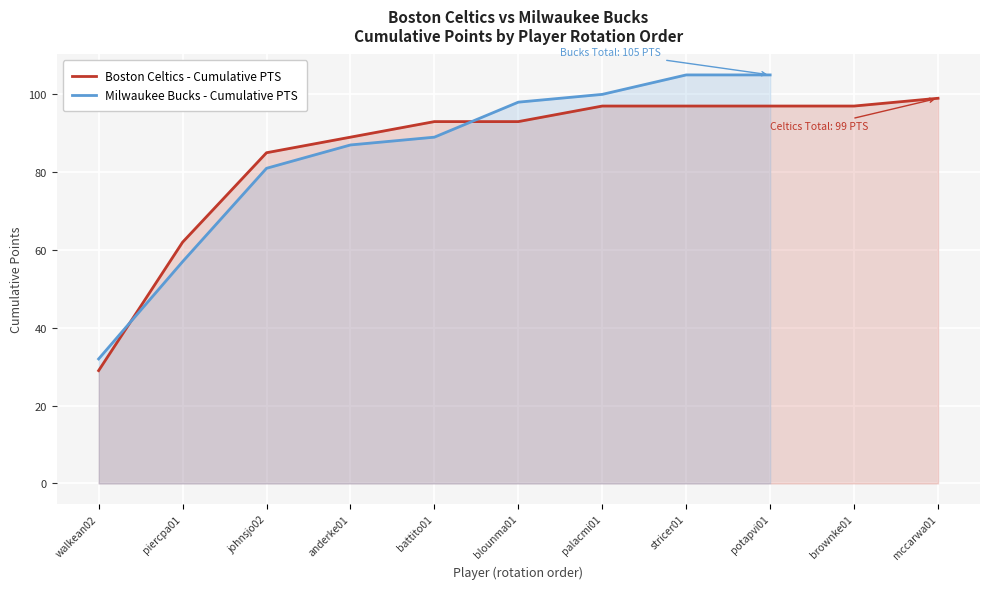

What is the maximum value for Boston Celtics - Cumulative PTS?

99